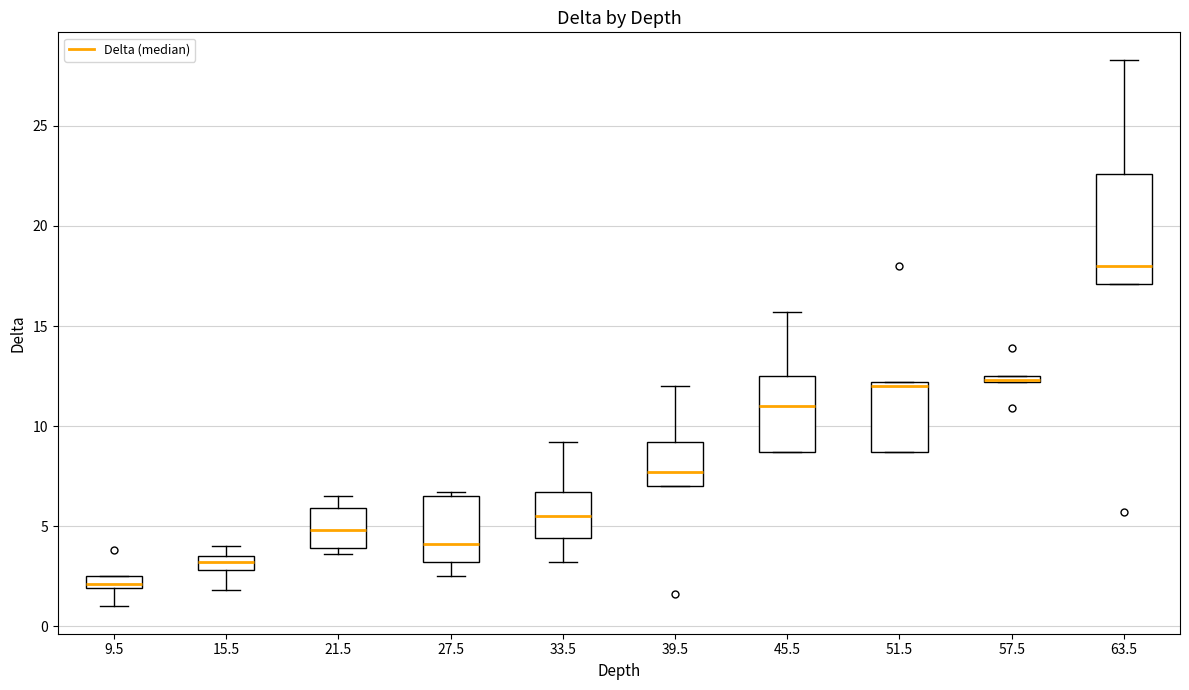

Where does the upper whisker of the box at x = 33.5 end on the y-axis? The values are not printed on the chart, so give them approximately, as read against the axis.

9.0